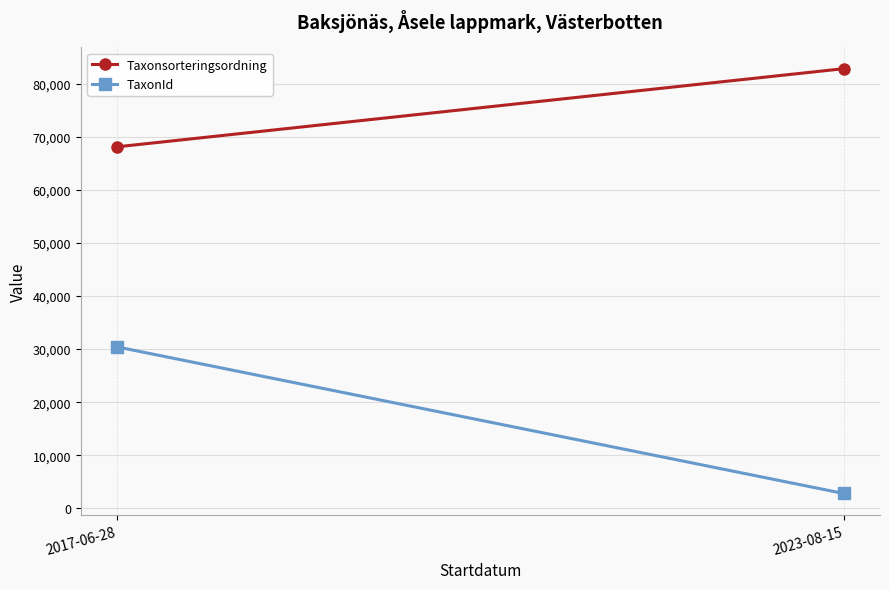

At which label is Taxonsorteringsordning closest to 75456?

2017-06-28